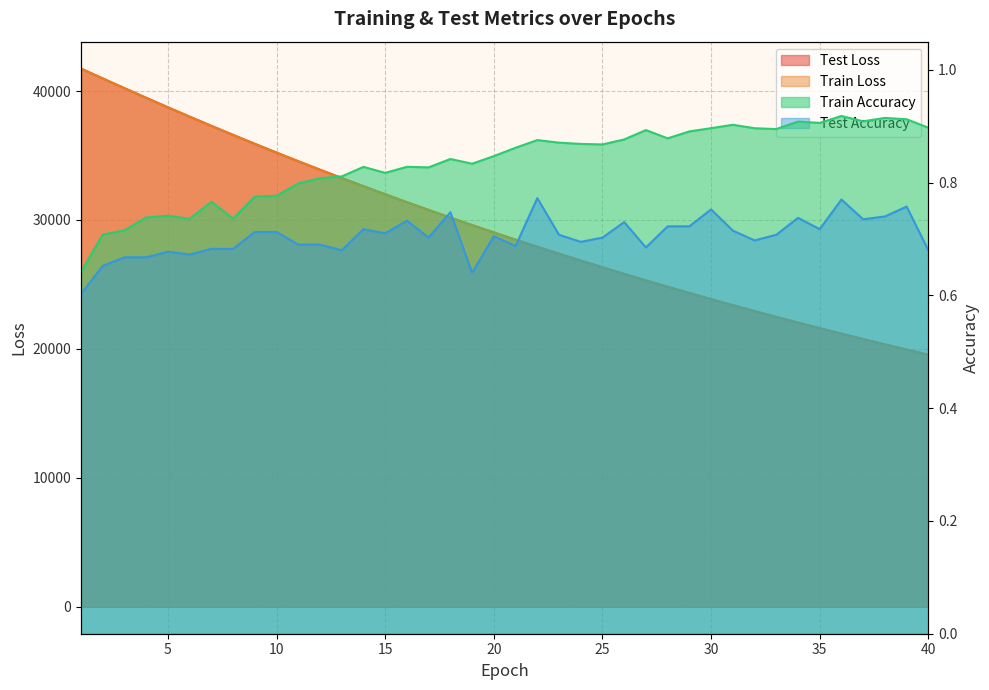

Is the value of train_loss at 20 greater than the value of train_accuracy at 26?

Yes